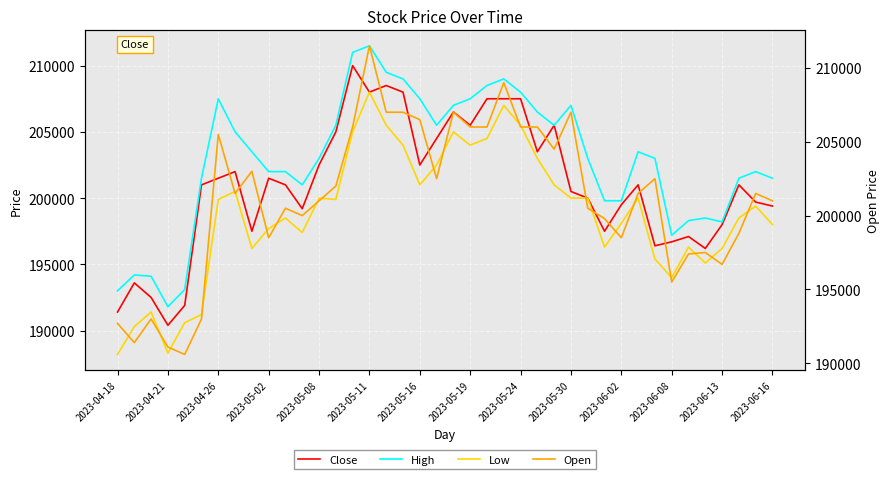

What is the difference between the maximum and minimum values in the Low series?

19800